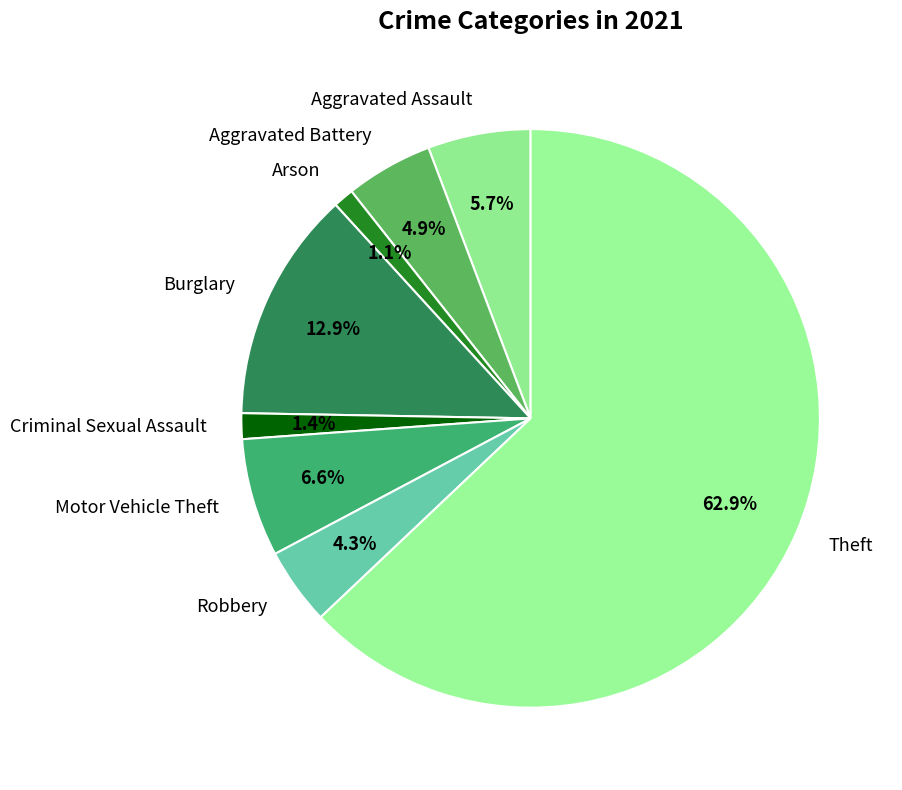

The Criminal Sexual Assault slice represents 1% of the pie. True or false?

True